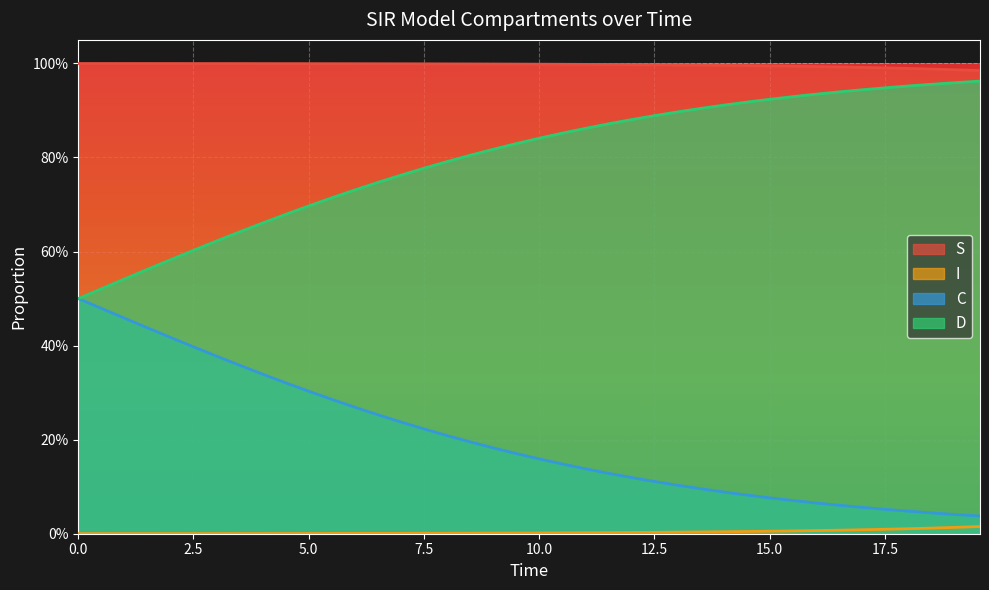

True or false: S has more than 1 points higher than both neighbors.

False